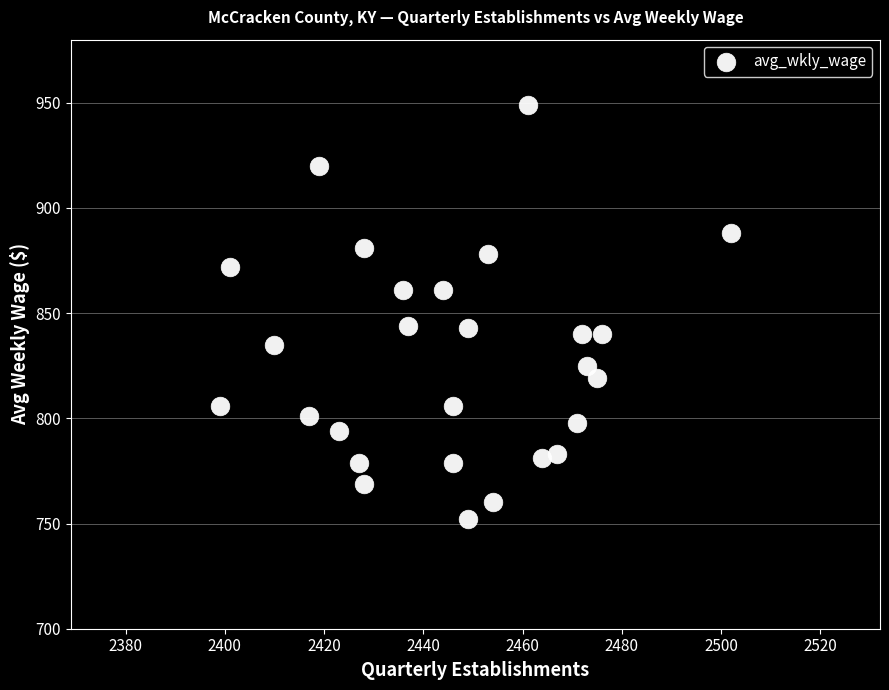

What is the range of Y values (max minus min)?

197